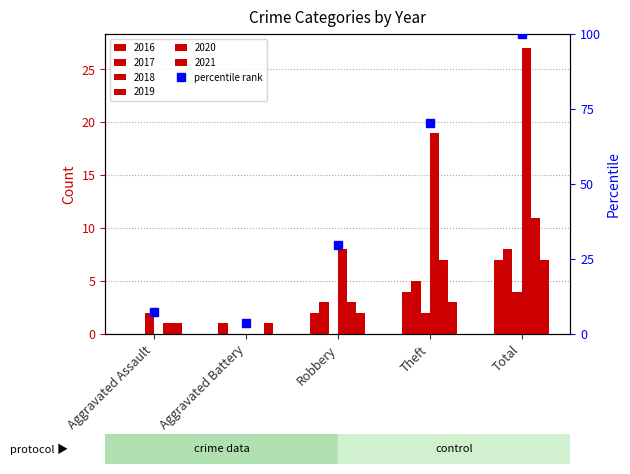

What is the total value across all series at Robbery?

18